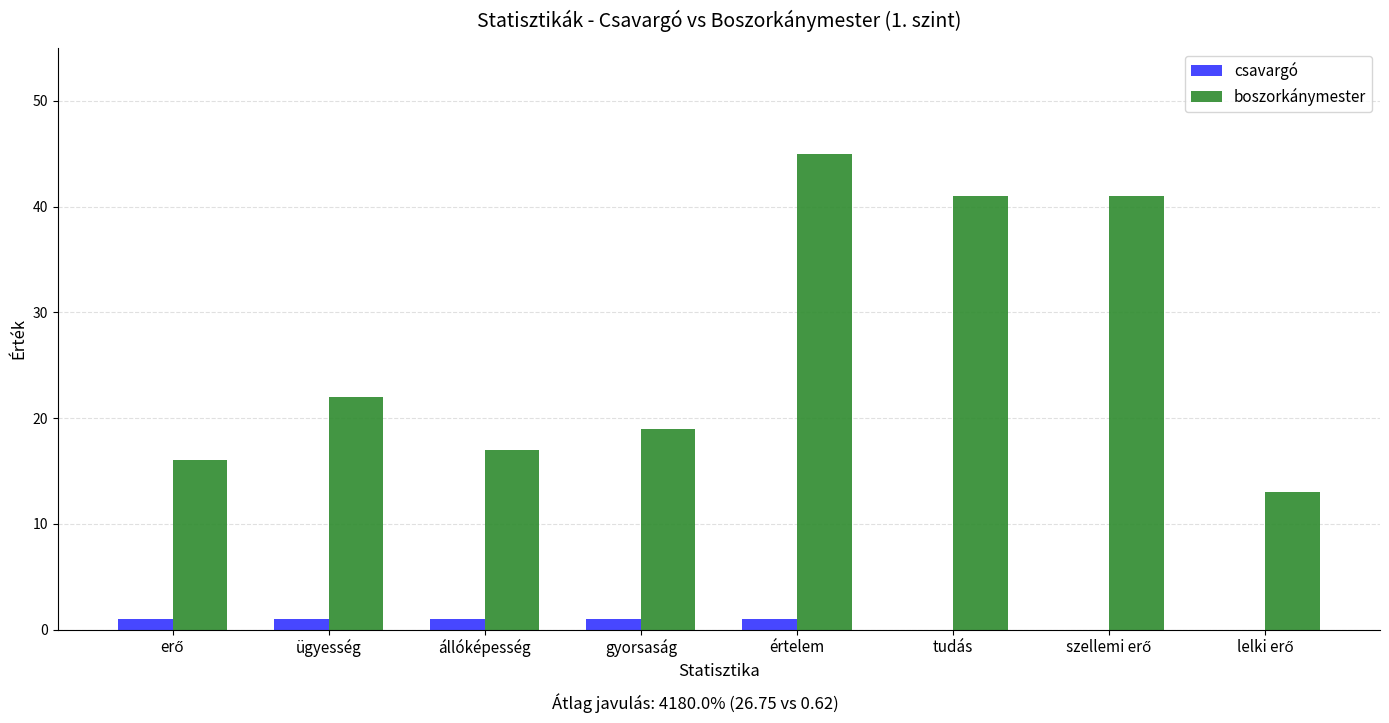

Count the number of data series in this chart.

2